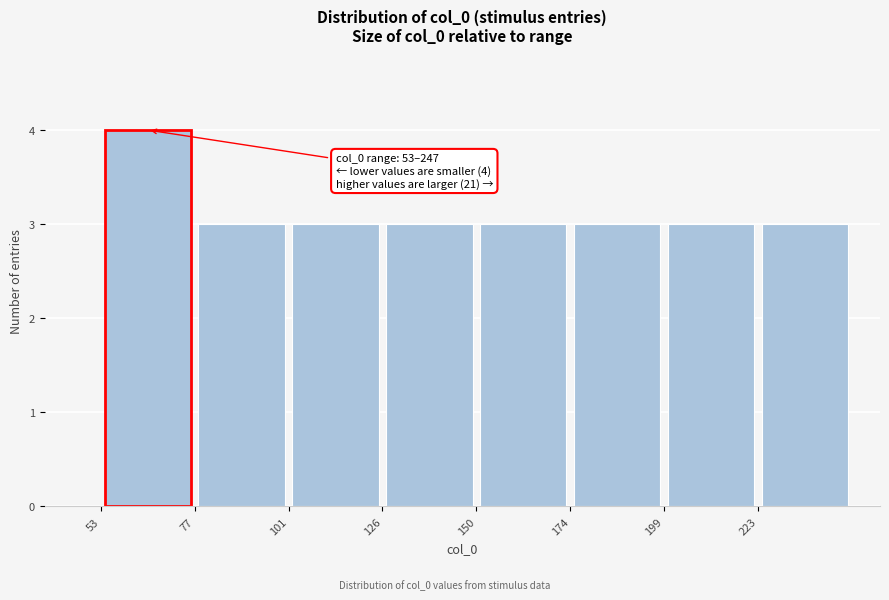

Which range on the x-axis has the tallest bar?

55 to 75